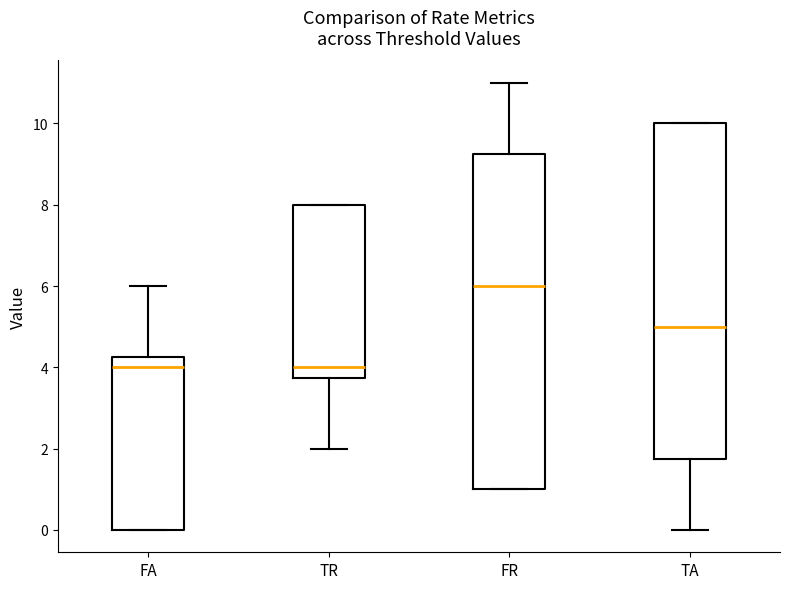

Where is the lower edge of the box for TA on the y-axis? The values are not printed on the chart, so give them approximately, as read against the axis.

1.8